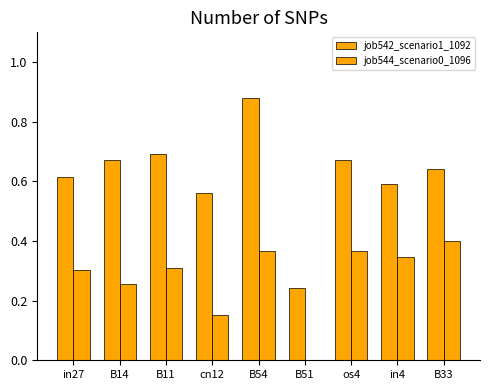

At which category is the sum across all series the highest?

B54